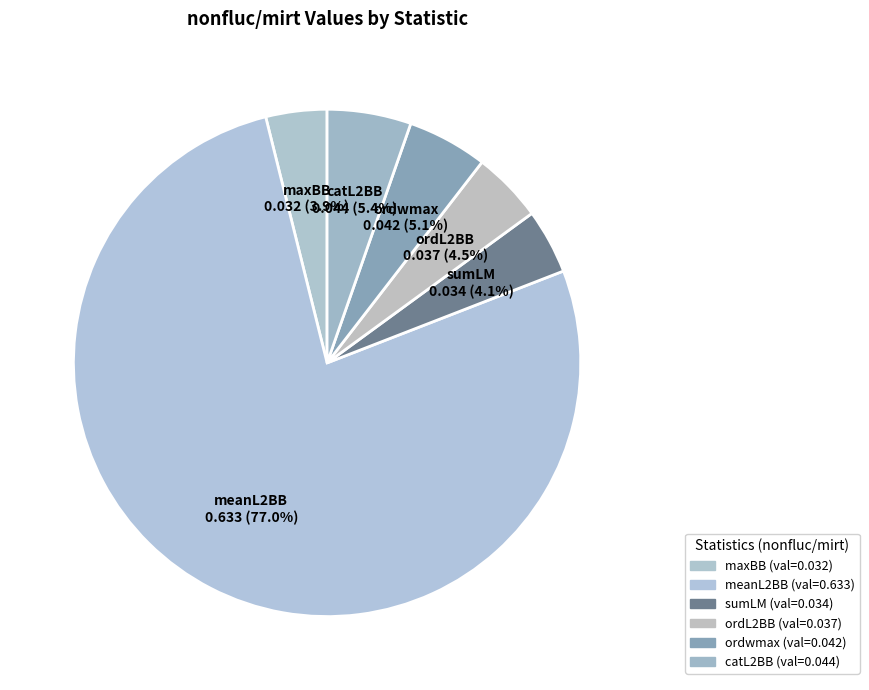

Count the number of slices in the pie.

6